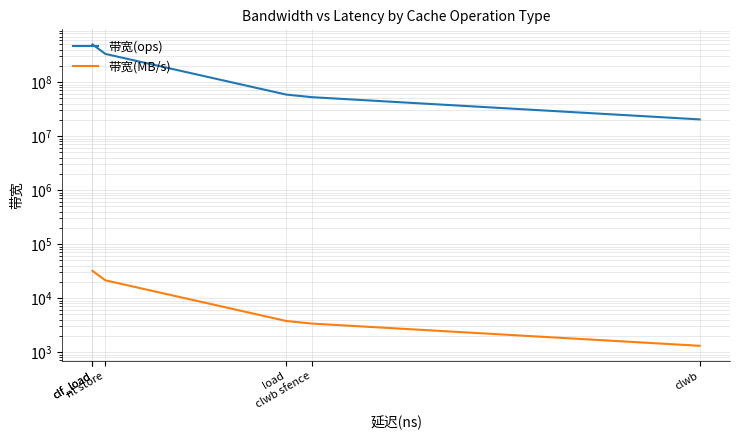

Reading left to right, extract all data points from this chart.

带宽(ops): clf_load=500000000	clf_load=500000000	nt store=333333333	load=58823529	clwb sfence=52631578	clwb=20408163
带宽(MB/s): clf_load=32000	clf_load=32000	nt store=21333	load=3764	clwb sfence=3368	clwb=1306